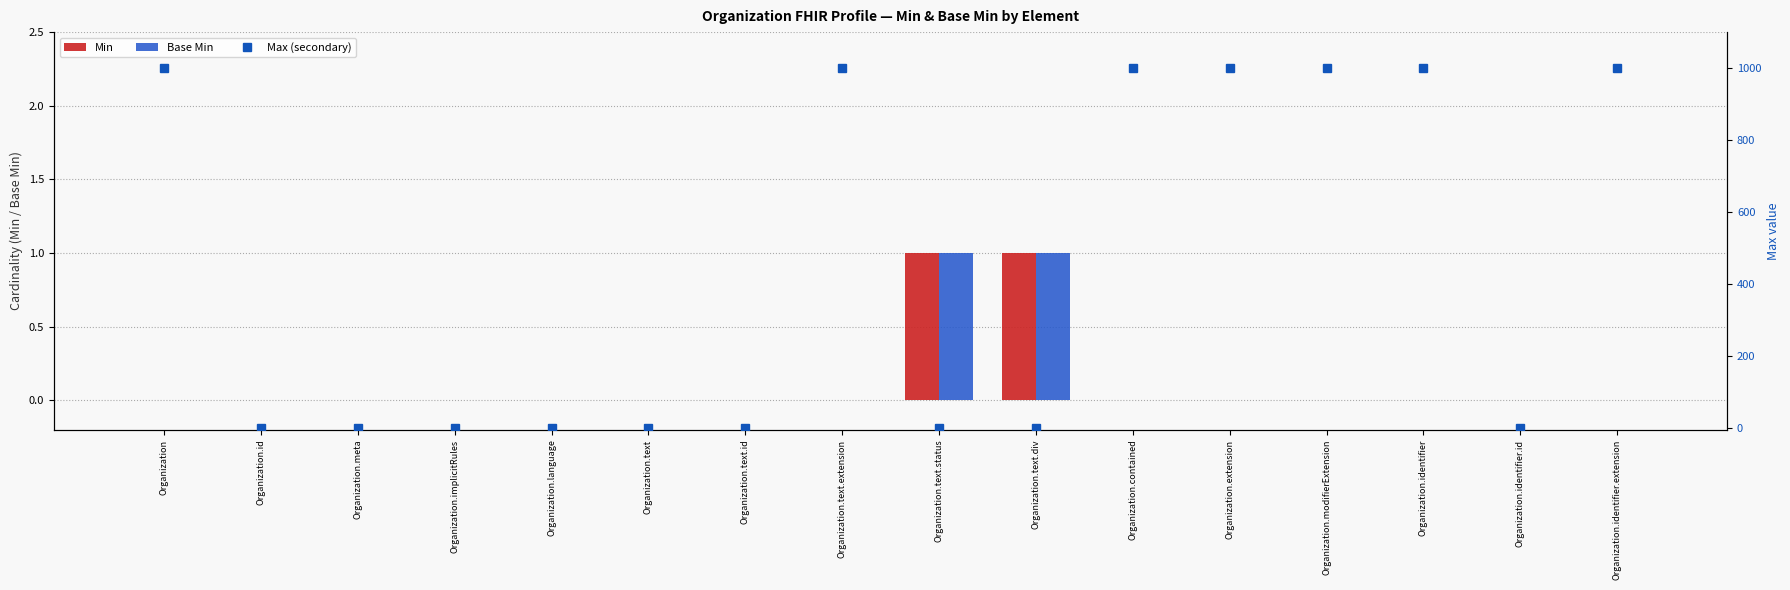

At which label does Min reach its minimum?

Organization